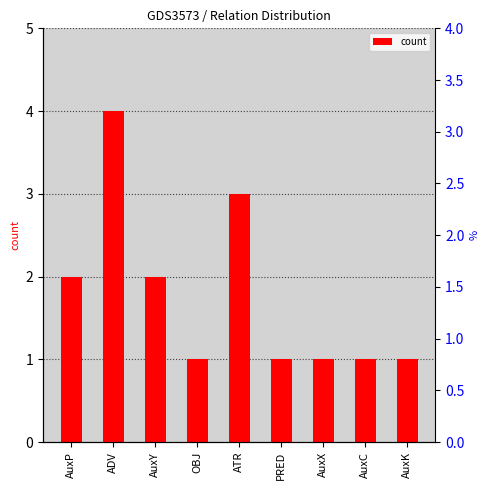

What is the difference between the values at AuxY and PRED?

1